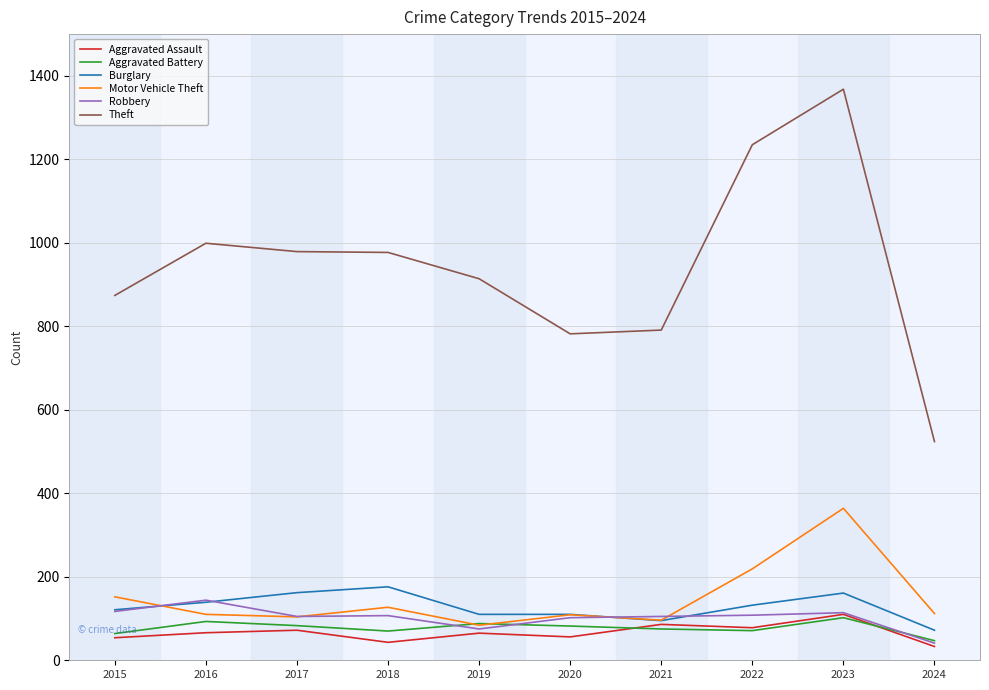

The value of Theft at 2022 is 578. True or false?

False